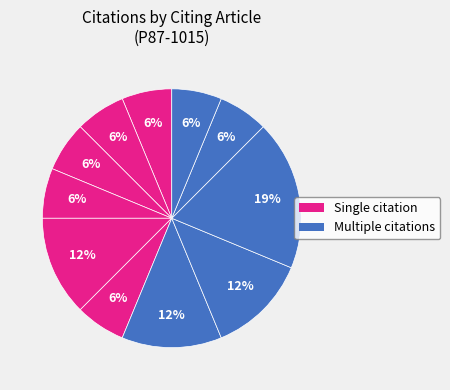

How many segments does this pie chart have?

11